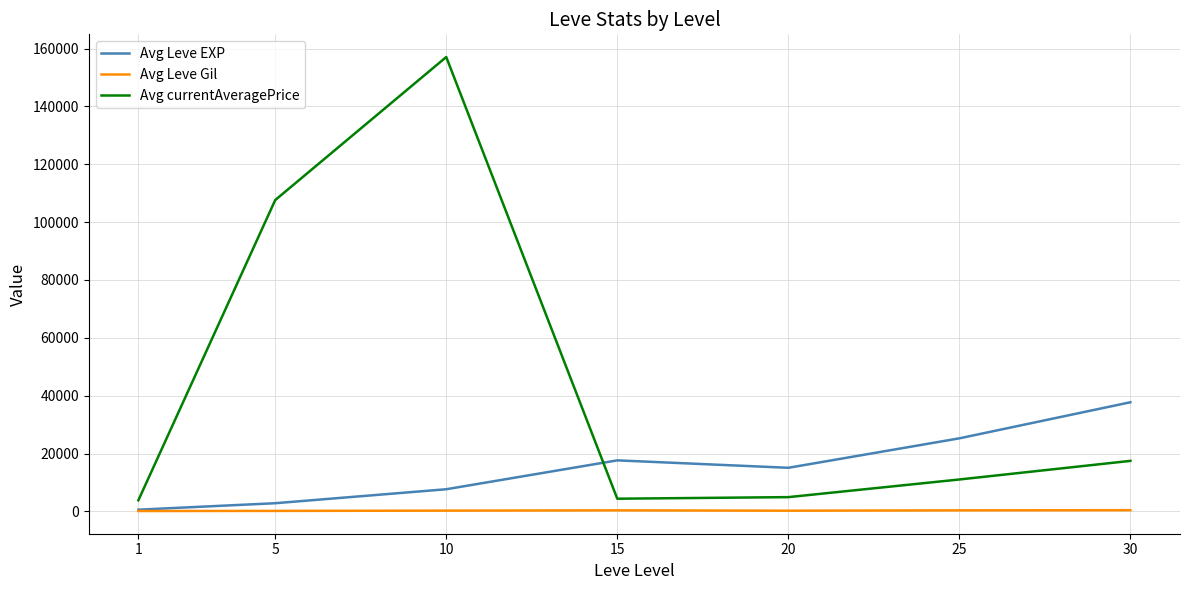

Which series has the largest total across all categories?

Avg currentAveragePrice